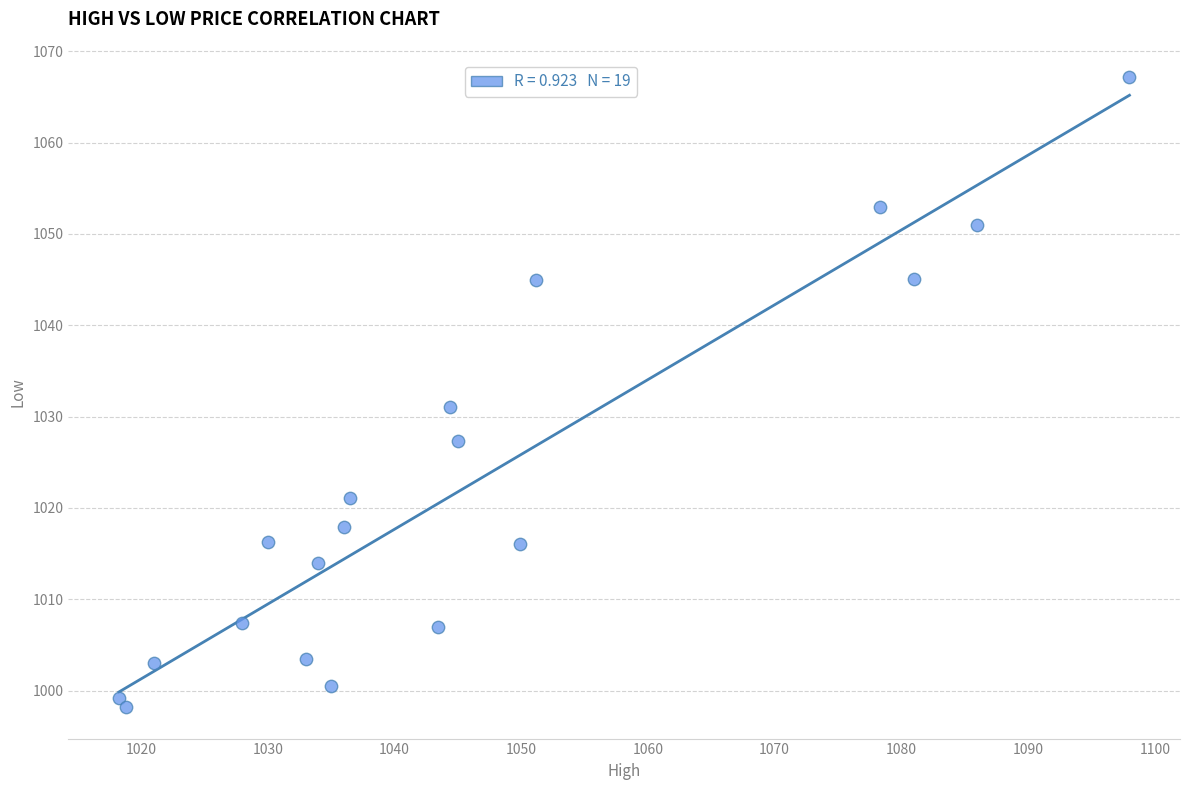

What Y value in the scatter plot is closest to 1032?

1031.1